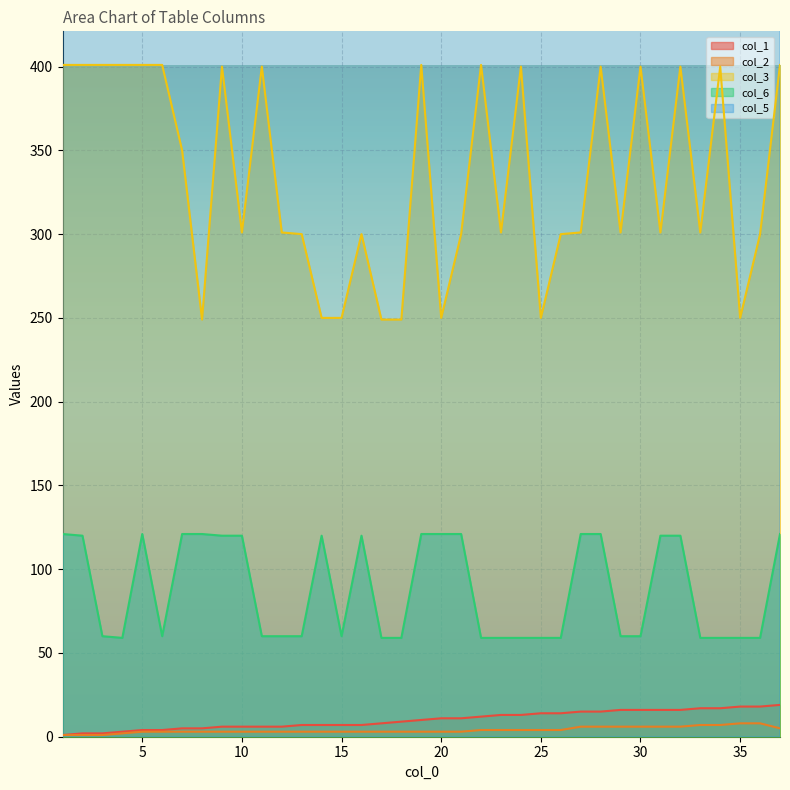

How many series are shown in this chart?

5